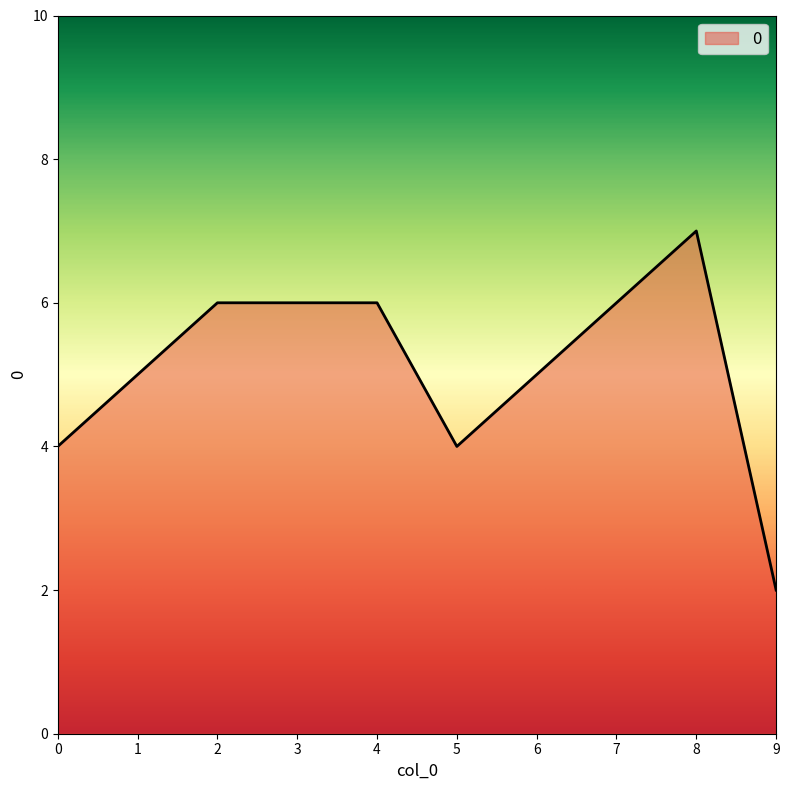

The value at 9 is 2. True or false?

True